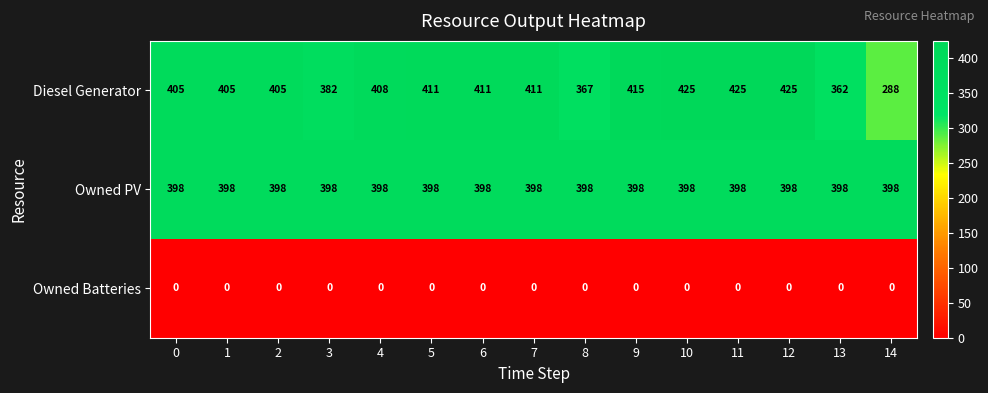

The value of Diesel Generator at 2 is 405. True or false?

True